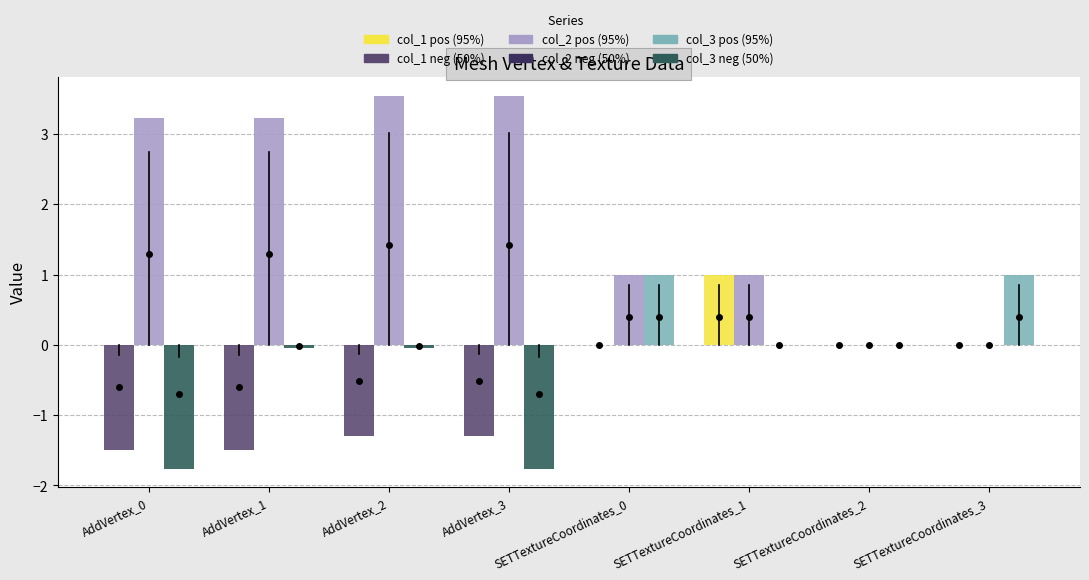

What is the total value across all series at SETTextureCoordinates_3?

1.0